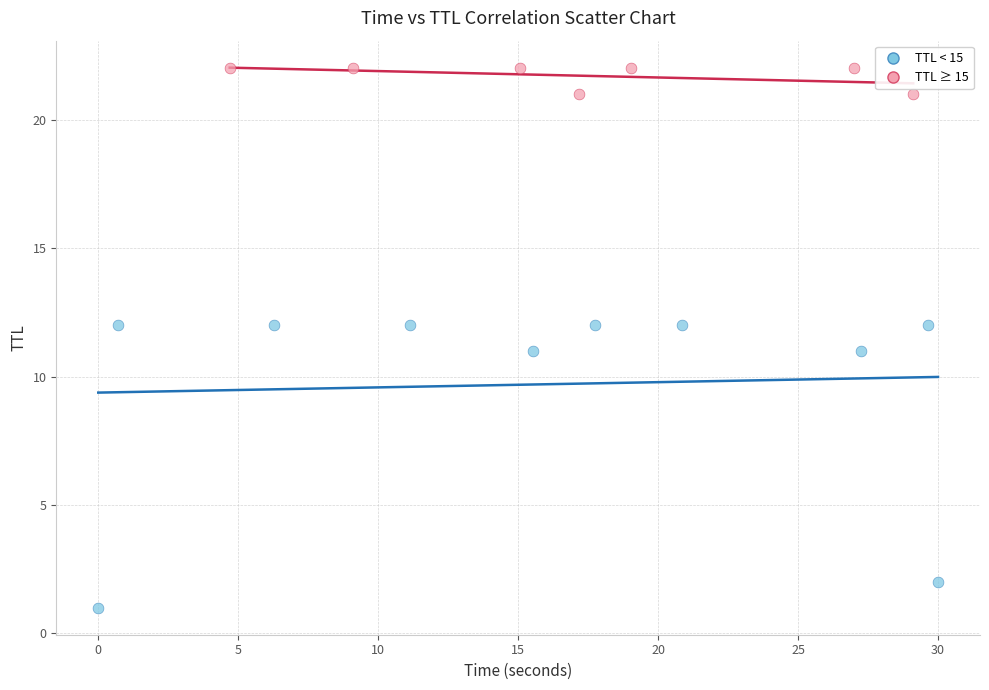

Which series reaches the minimum Y coordinate?

TTL < 15